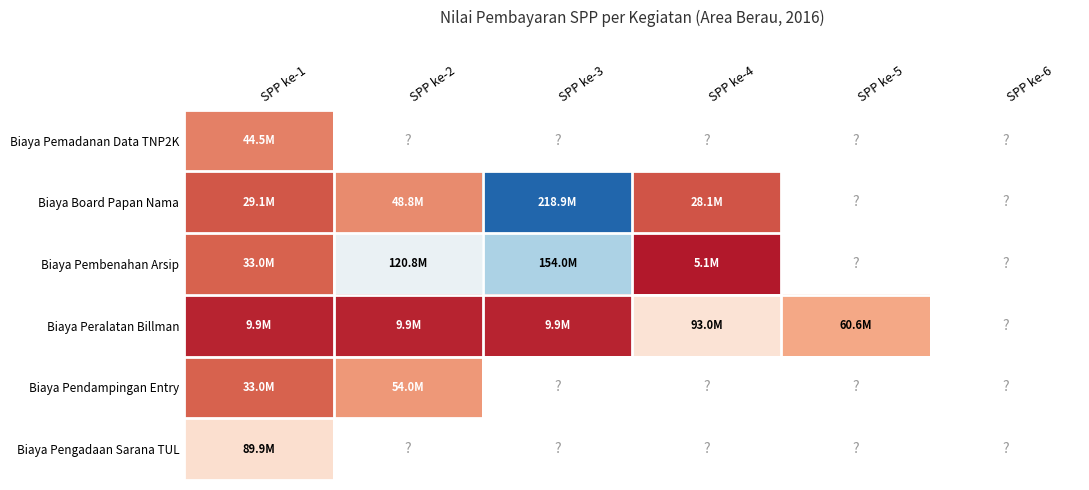

Reading right to left, transcribe all the data shown in this chart.

Biaya Pemadanan Data TNP2K: SPP ke-6=0	SPP ke-5=0	SPP ke-4=0	SPP ke-3=0	SPP ke-2=0	SPP ke-1=44500000
Biaya Board Papan Nama: SPP ke-6=0	SPP ke-5=0	SPP ke-4=28074376	SPP ke-3=218900000	SPP ke-2=48840000	SPP ke-1=29055400
Biaya Pembenahan Arsip: SPP ke-6=0	SPP ke-5=0	SPP ke-4=5082000	SPP ke-3=154000000	SPP ke-2=120846000	SPP ke-1=33000000
Biaya Peralatan Billman: SPP ke-6=0	SPP ke-5=60610000	SPP ke-4=93004450	SPP ke-3=9900000	SPP ke-2=9900000	SPP ke-1=9900000
Biaya Pendampingan Entry: SPP ke-6=0	SPP ke-5=0	SPP ke-4=0	SPP ke-3=0	SPP ke-2=53960500	SPP ke-1=32985700
Biaya Pengadaan Sarana TUL: SPP ke-6=0	SPP ke-5=0	SPP ke-4=0	SPP ke-3=0	SPP ke-2=0	SPP ke-1=89905750